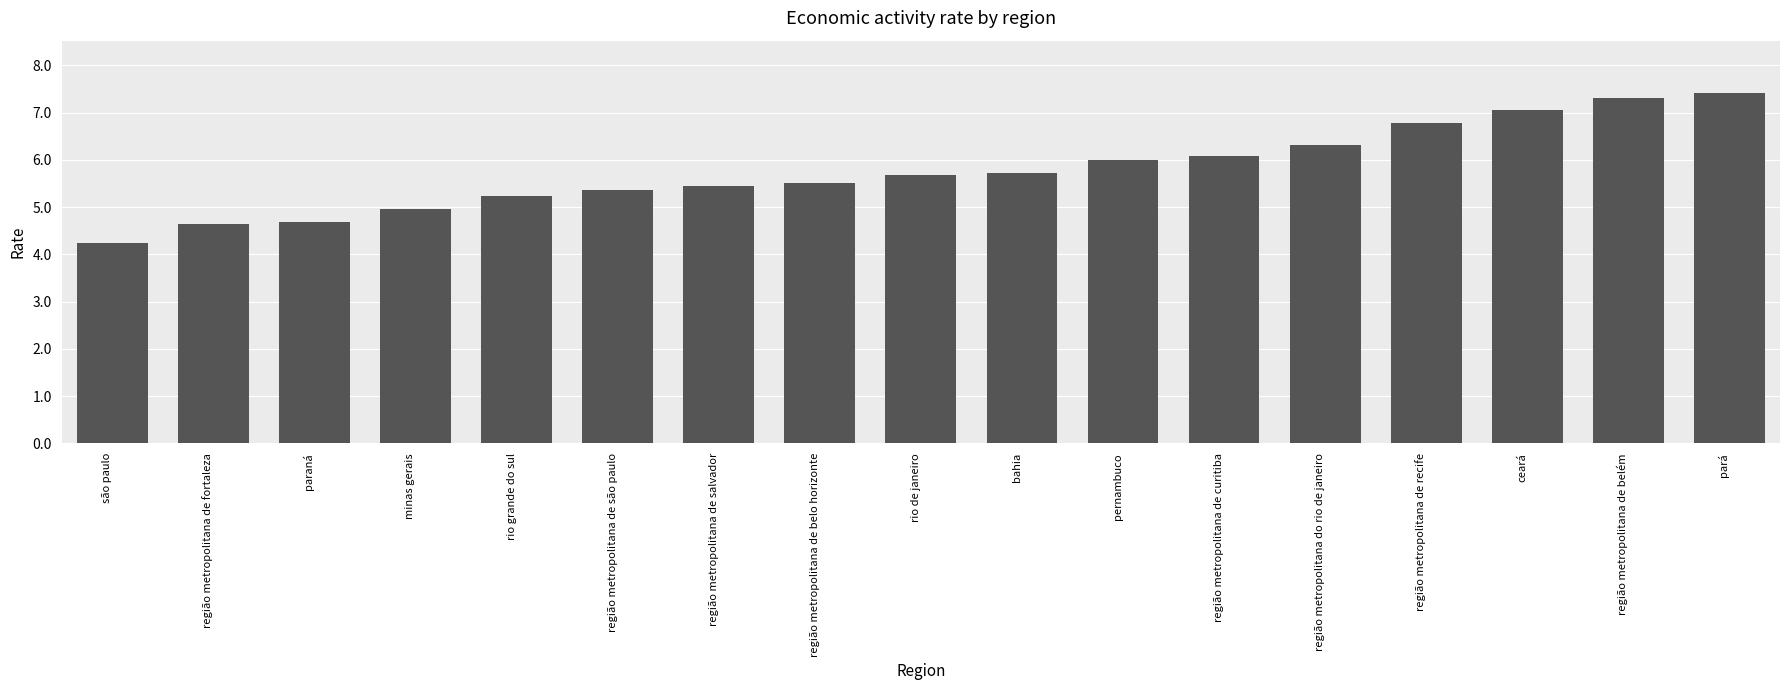

Which category has the highest value across all series?

pará